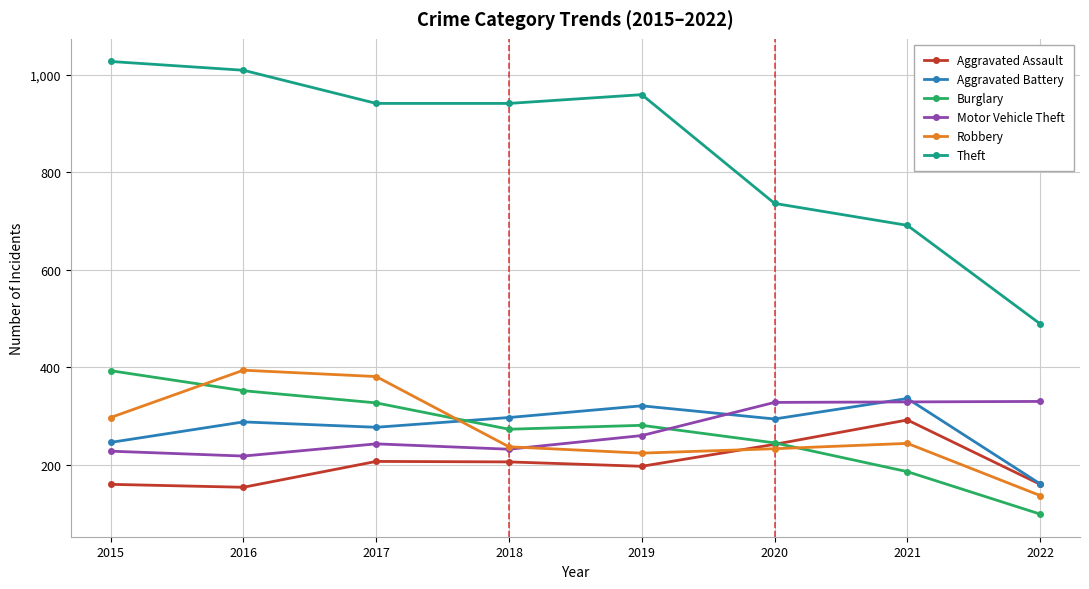

True or false: Burglary and Theft cross at least once.

False